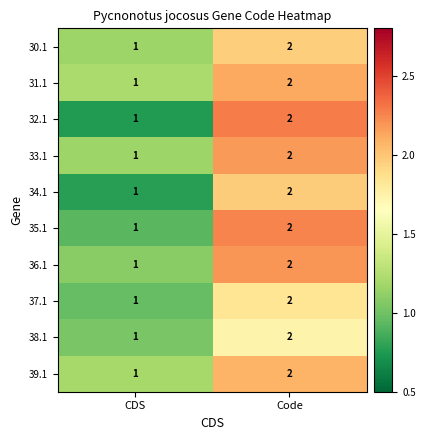

Is the value of 35.1 at CDS greater than the value of 30.1 at Code?

No